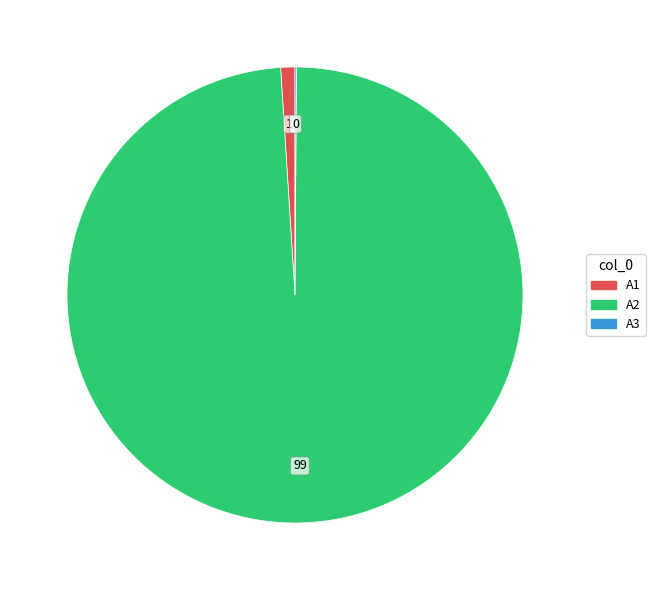

Do A2 and A1 together represent more than half of the pie?

Yes